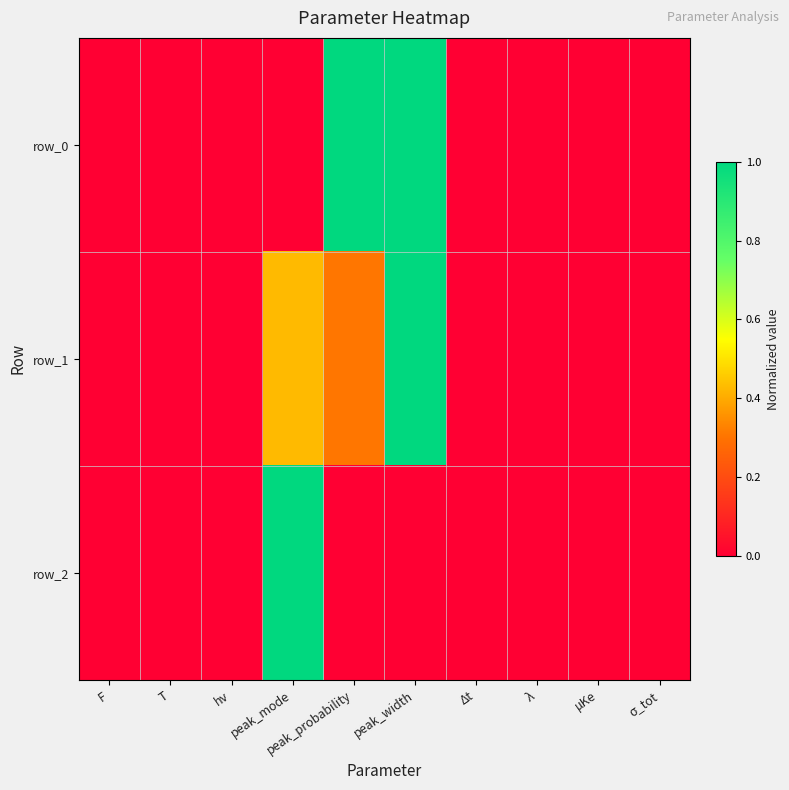

How many row_1 values are between 0 and 1?

10